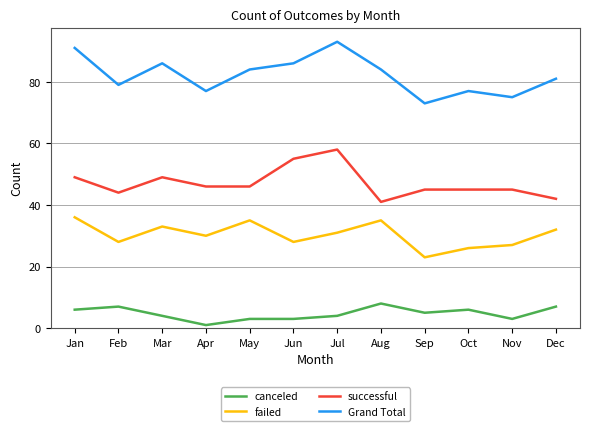

What is the difference between the maximum and minimum values in the failed series?

13